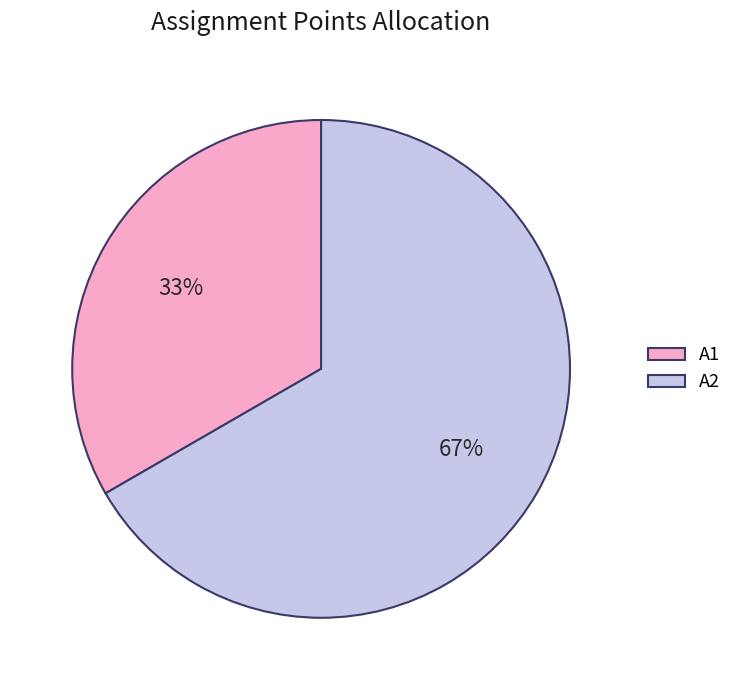

Which slice is the largest?

A2